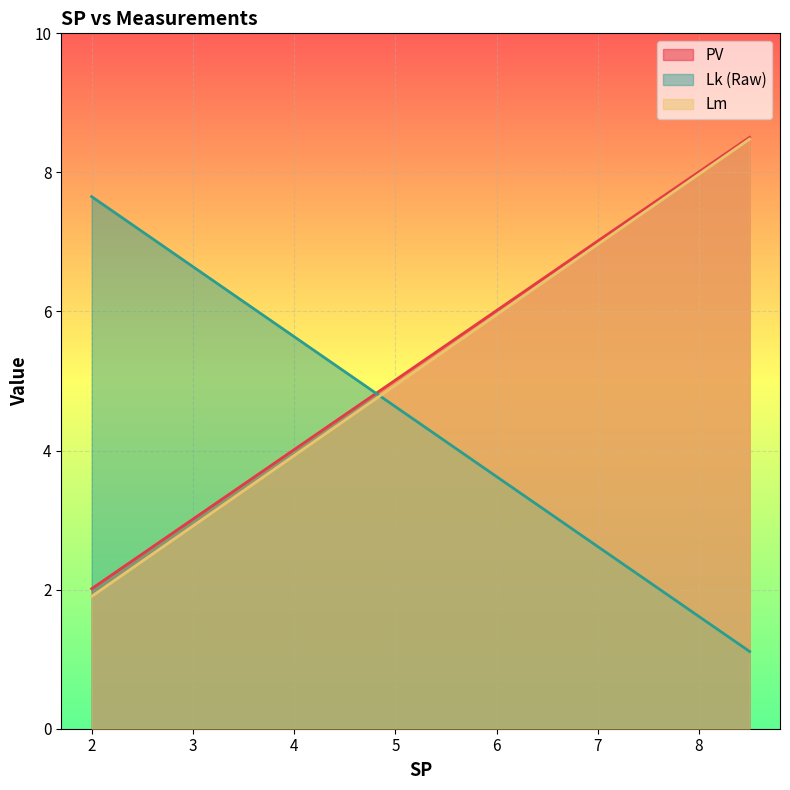

What is the spread (max minus min) of values at 5.0?

0.4